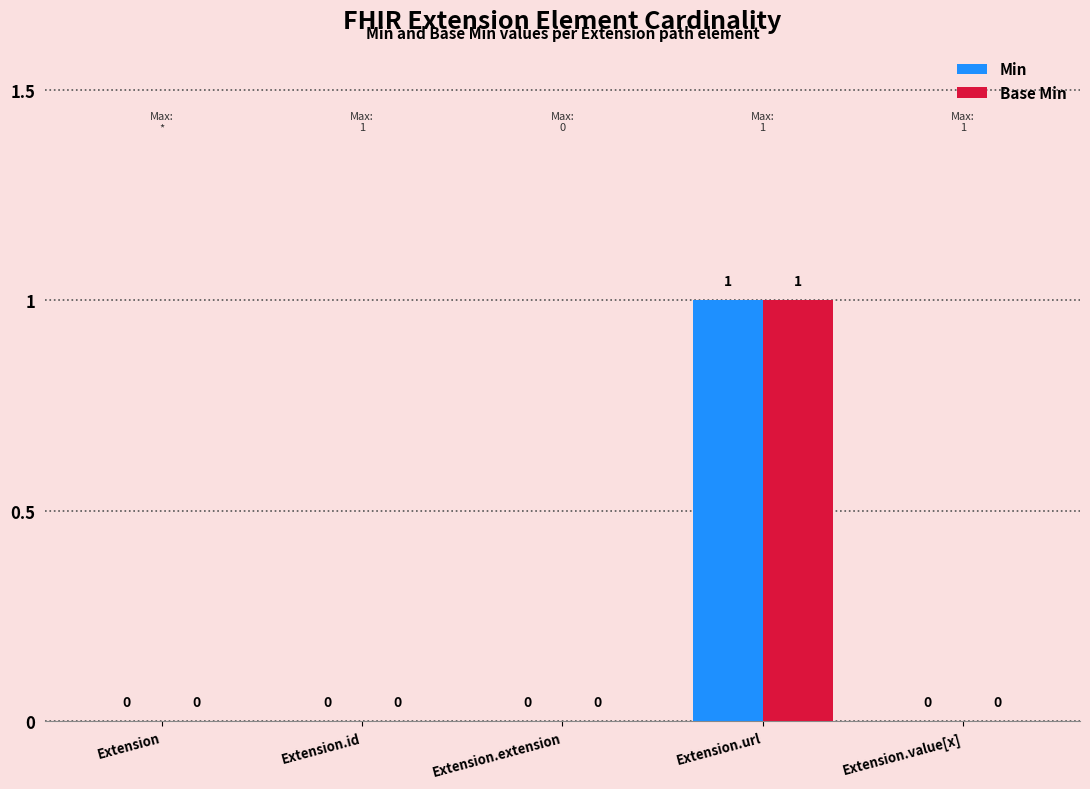

Is the value of Min at Extension.value[x] greater than the value of Base Min at Extension.url?

No